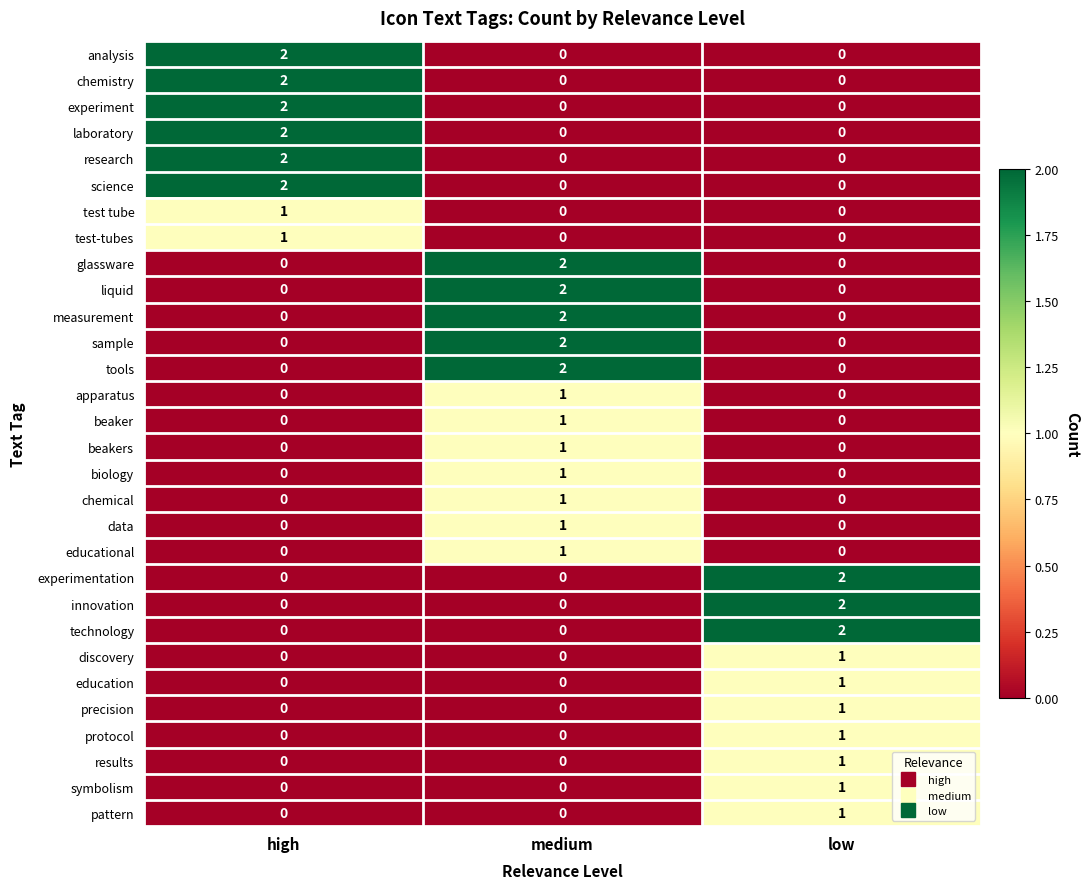

At which category is the sum across all series the highest?

medium